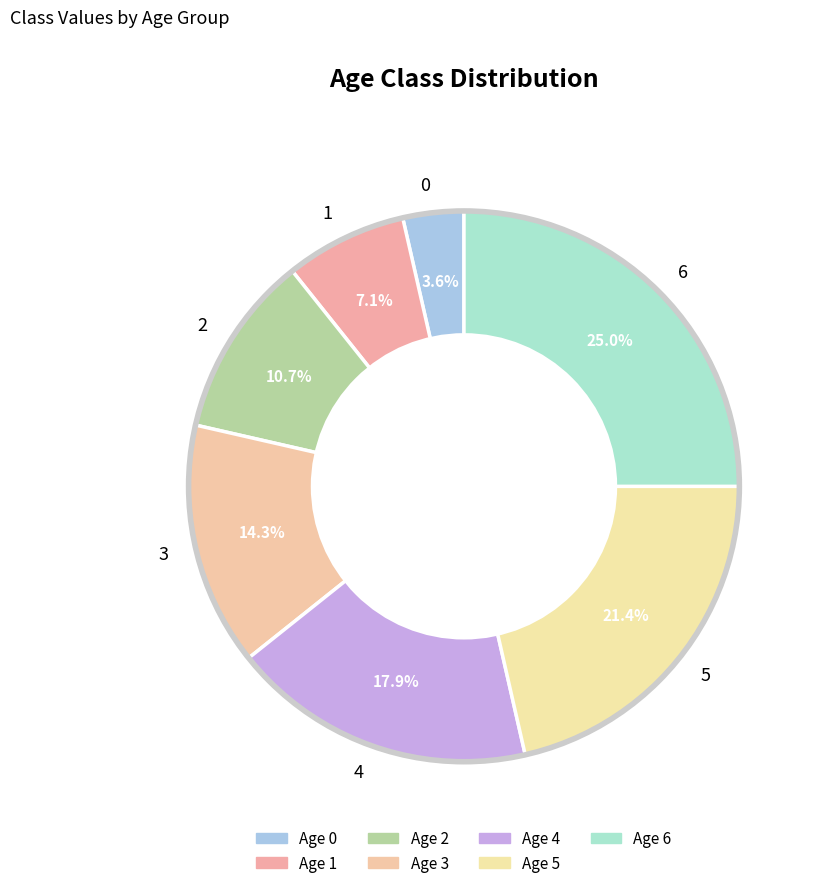

To the nearest percent, what portion does 2 represent?

11%